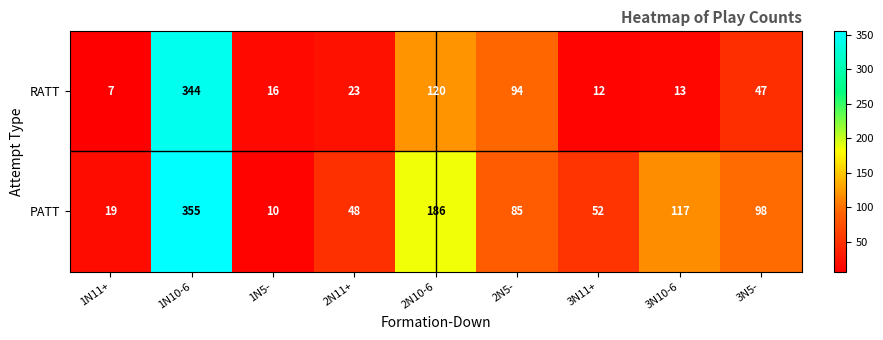

What is the sum of the RATT values at 1N10-6 and 1N5-?

360